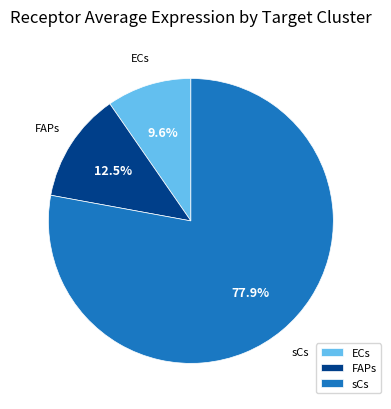

Is the sum of sCs and ECs greater than half?

Yes